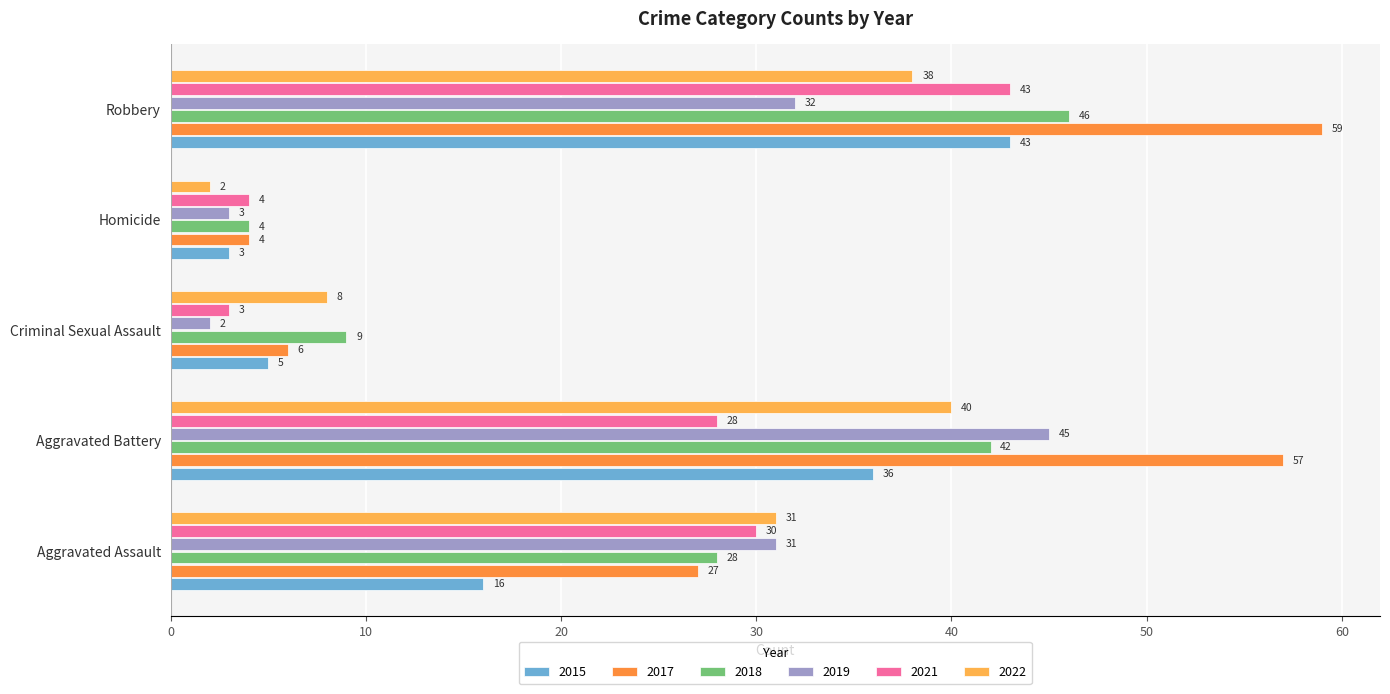

What is the difference between the highest and lowest values at Homicide?

2